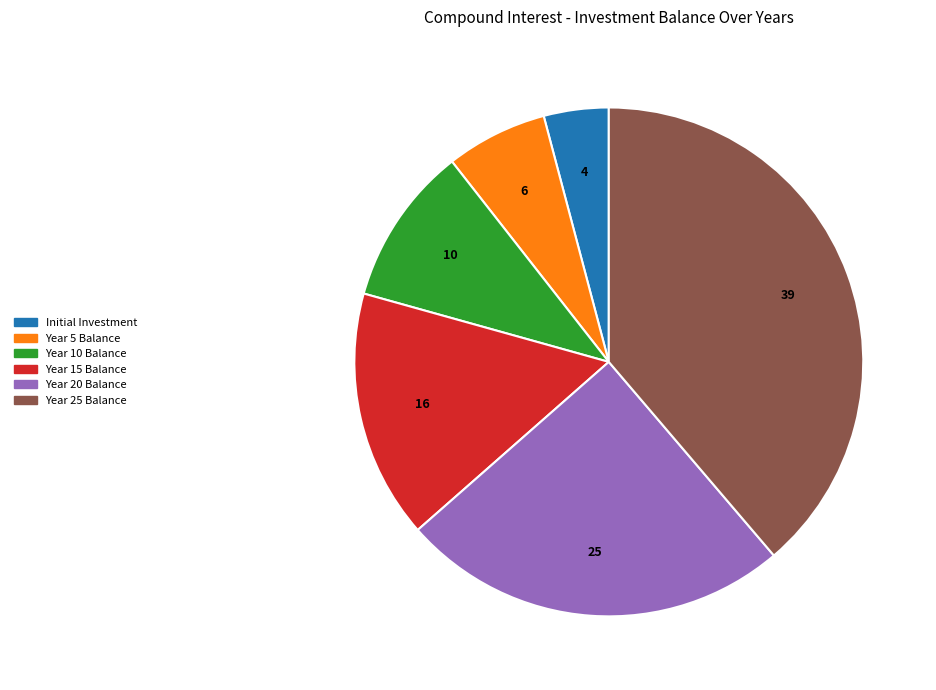

Do Year 25 Balance and Year 15 Balance together represent more than half of the pie?

Yes